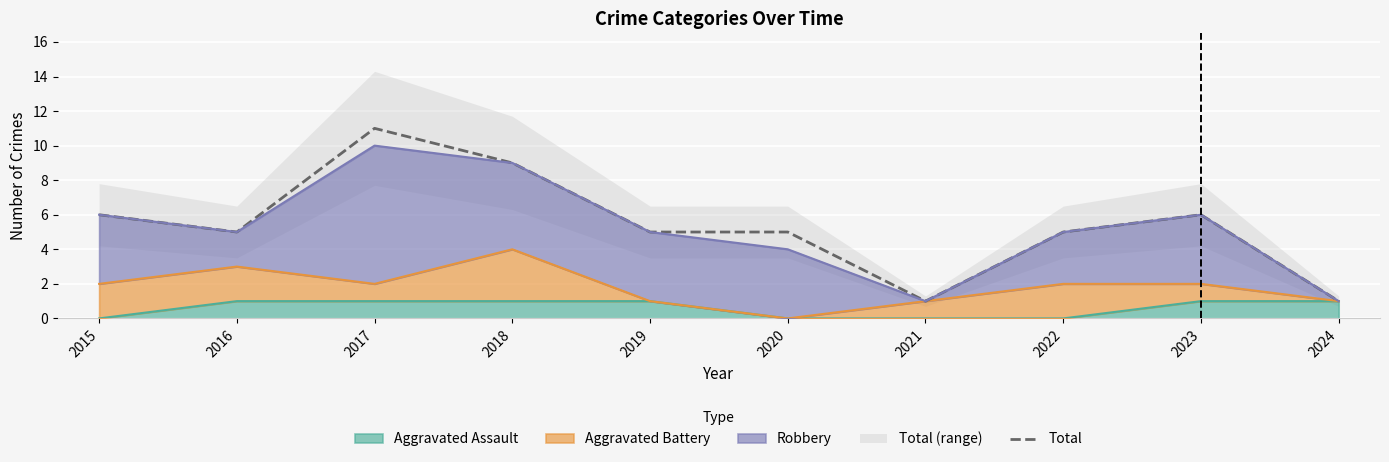

Reading right to left, extract all data points from this chart.

1	6	5	1	5	5	9	11	5	6